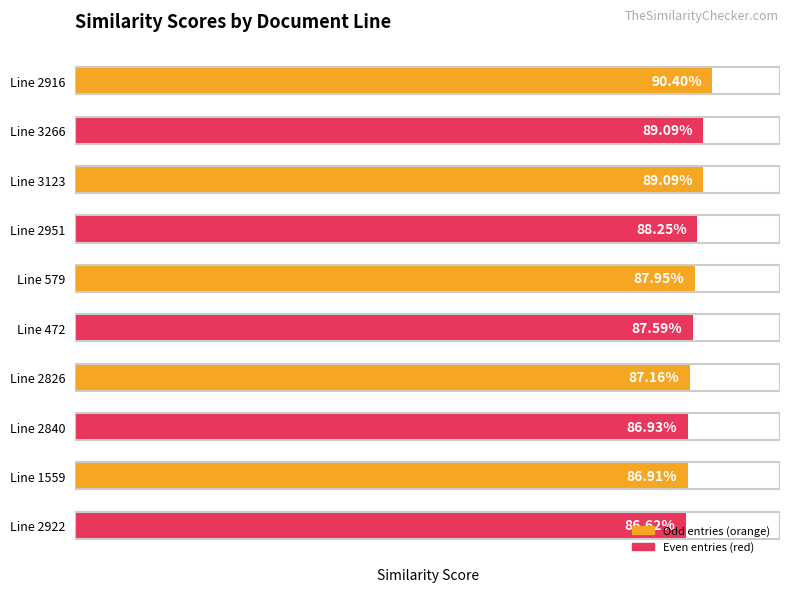

Which has a higher value, Line 2951 or Line 2826?

Line 2951